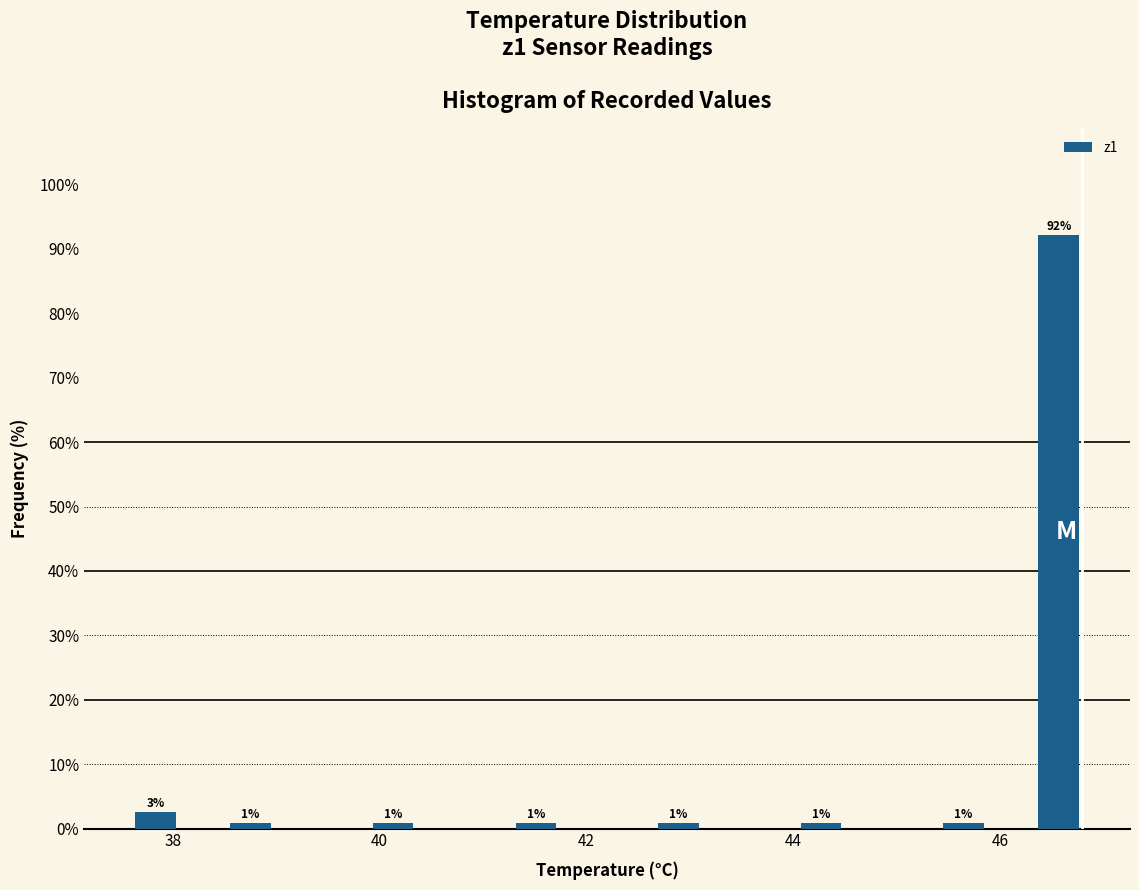

Read against the x-axis, roughly where is the centre of the tallest bar?

46.6